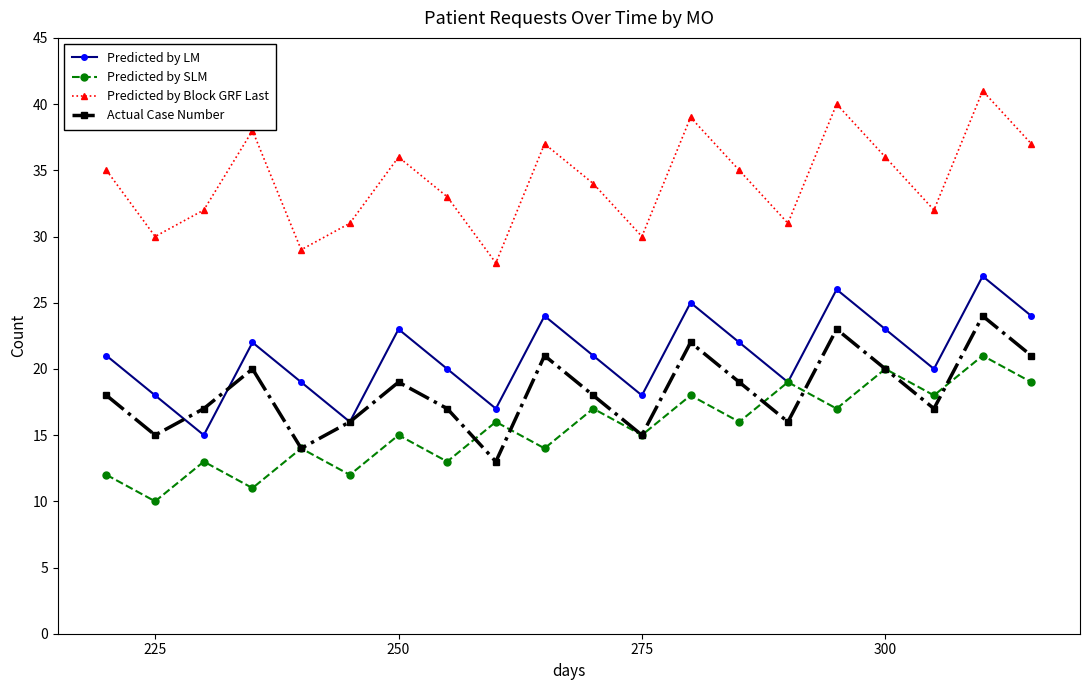

Count the number of categories in the chart.

20